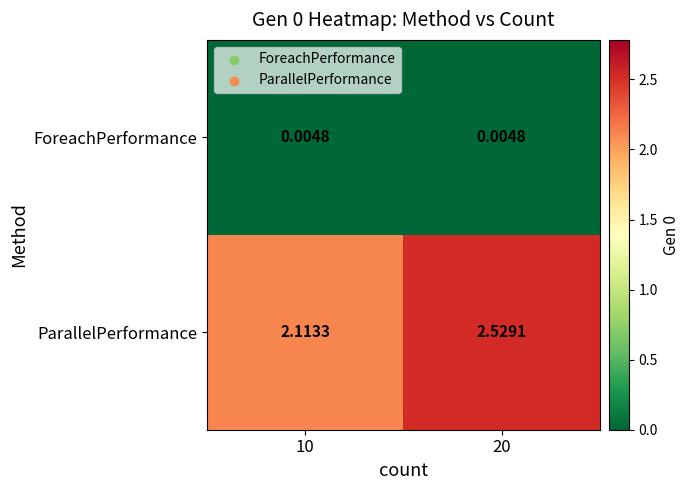

Rank the series by their average value, from lowest to highest.

ForeachPerformance, ParallelPerformance